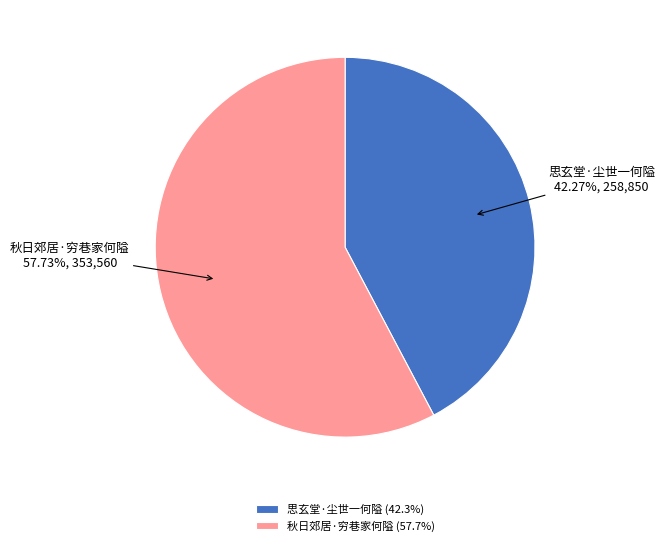

What is the ratio of the value at 秋日郊居·穷巷家何隘 to the value at 思玄堂·尘世一何隘?

1.4